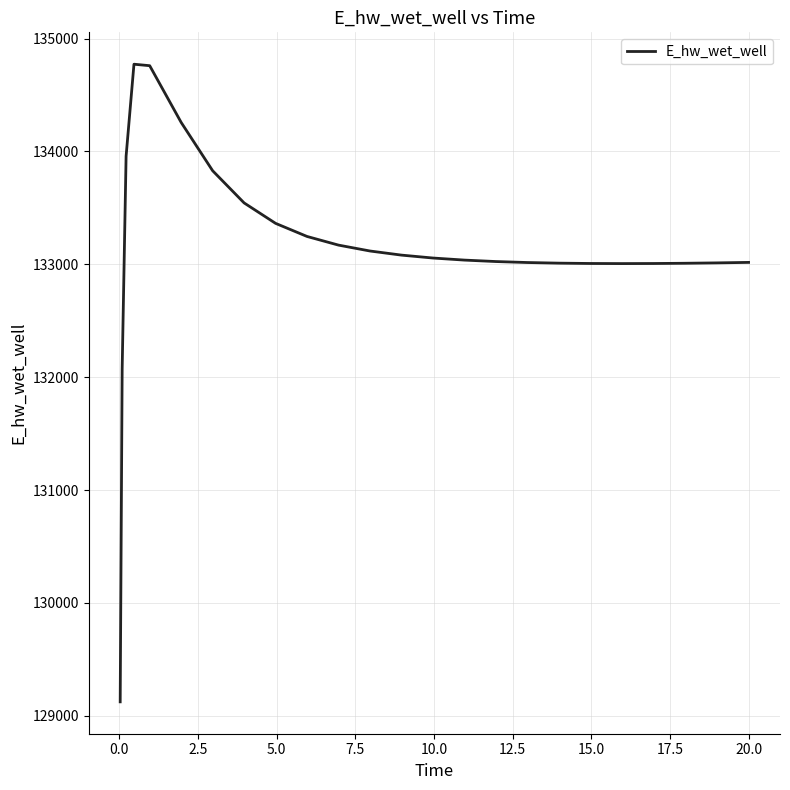

What is the minimum value shown in the chart?

129124.3